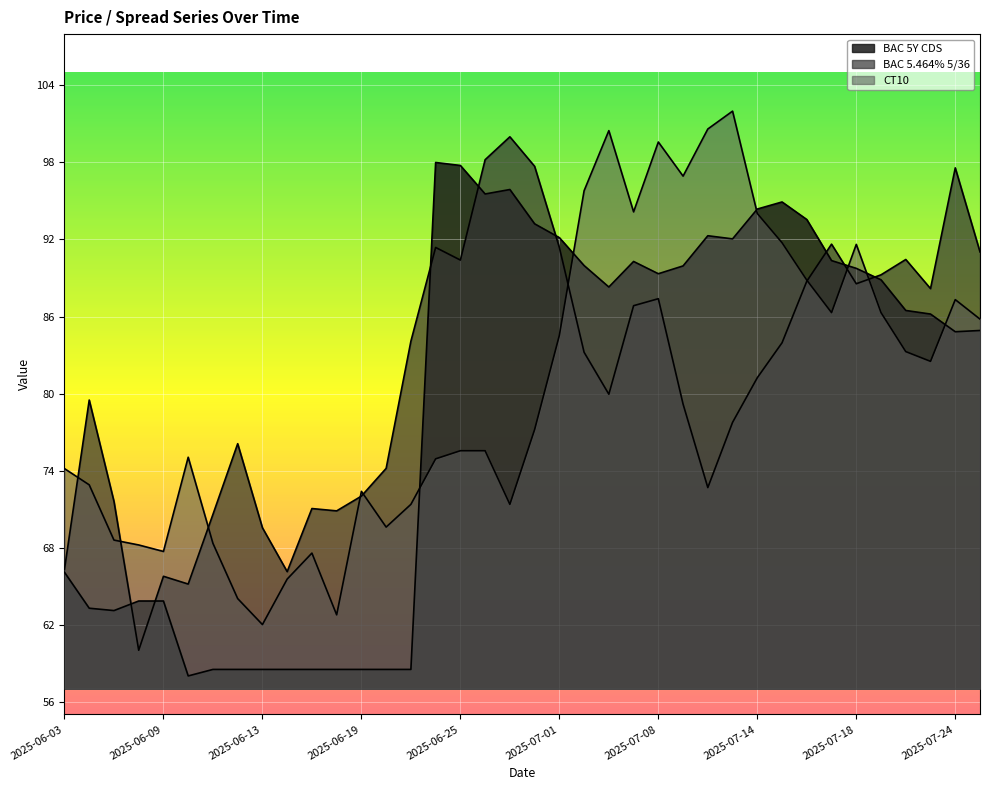

How many data points does each series have?

38